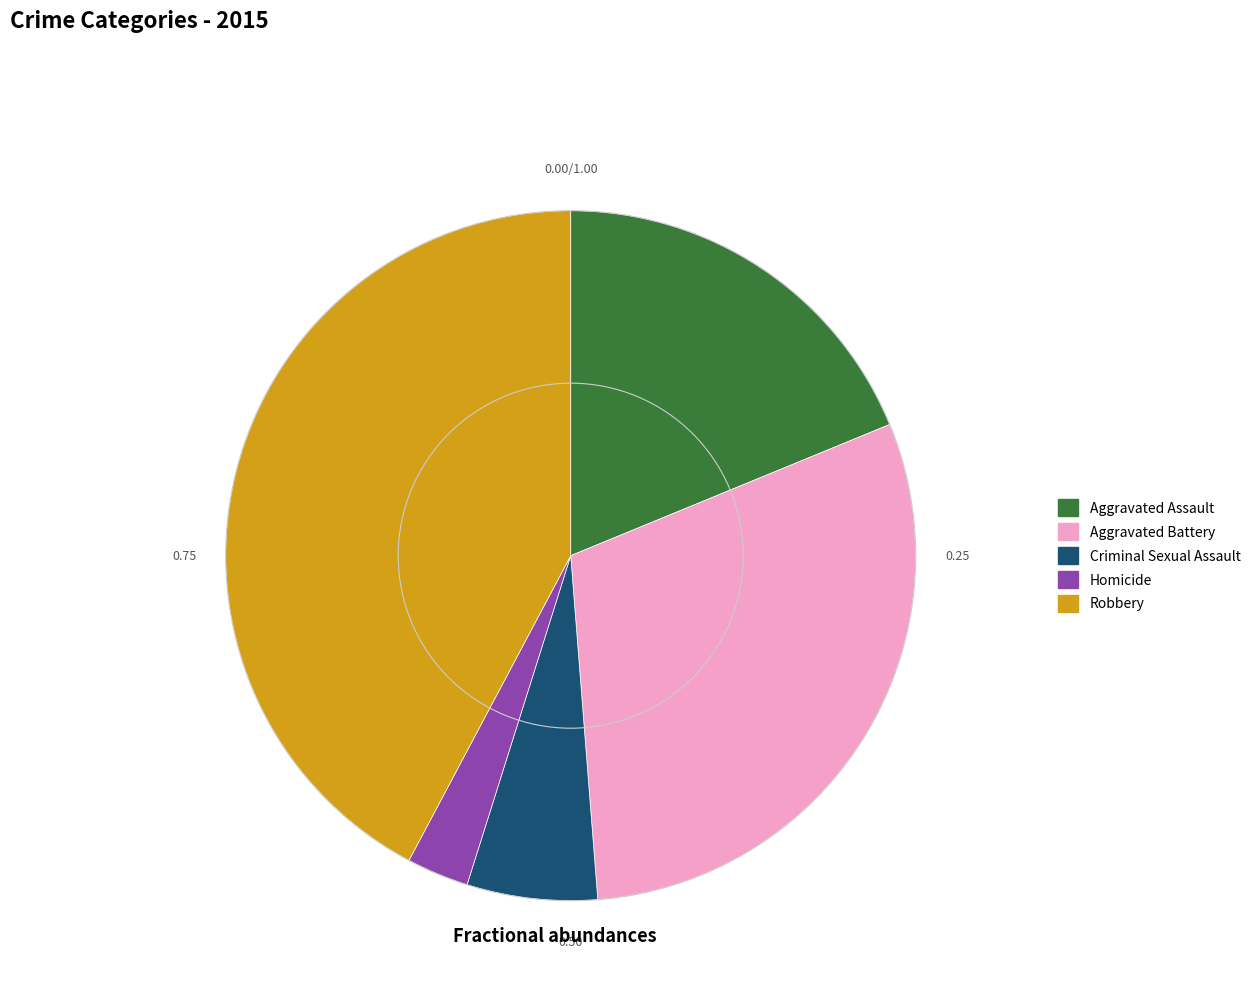

Is there a majority slice in this chart?

No